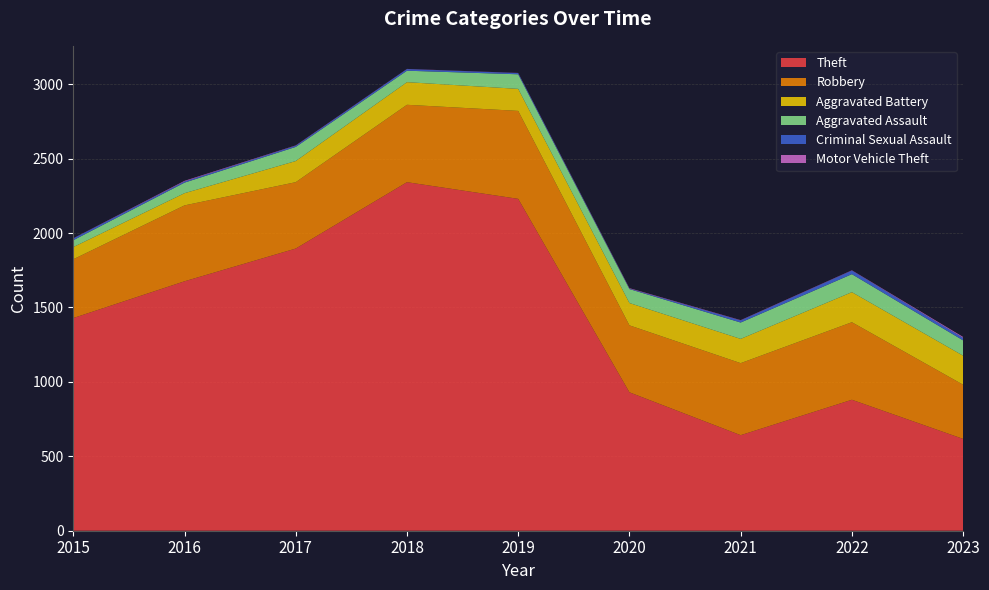

Reading right to left, what are all the values shown in this chart?

Theft: 2023=617	2022=880	2021=642	2020=930	2019=2230	2018=2342	2017=1896	2016=1676	2015=1429
Robbery: 2023=364	2022=521	2021=484	2020=450	2019=591	2018=520	2017=446	2016=510	2015=395
Aggravated Battery: 2023=195	2022=202	2021=163	2020=150	2019=148	2018=152	2017=142	2016=82	2015=82
Aggravated Assault: 2023=103	2022=121	2021=110	2020=94	2019=98	2018=77	2017=95	2016=71	2015=46
Criminal Sexual Assault: 2023=17	2022=24	2021=14	2020=3	2019=8	2018=11	2017=8	2016=8	2015=12
Motor Vehicle Theft: 2023=6	2022=2	2021=2	2020=3	2019=1	2018=1	2017=2	2016=4	2015=1